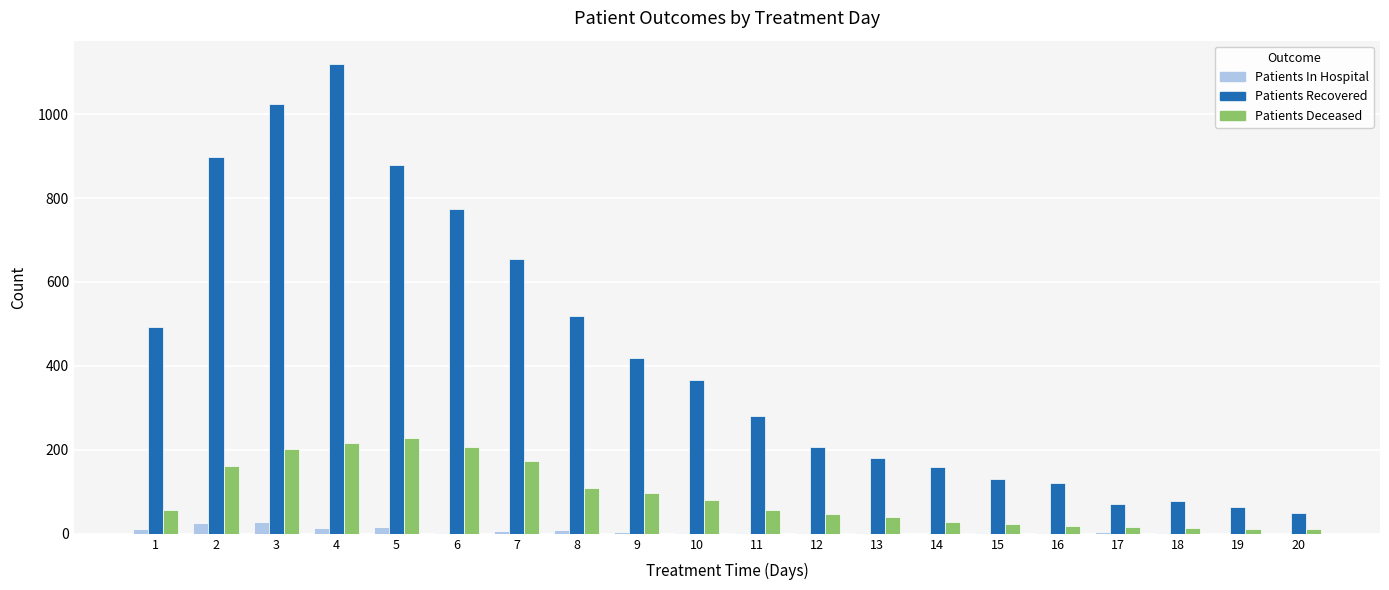

What is the maximum value for Patients In Hospital?

29